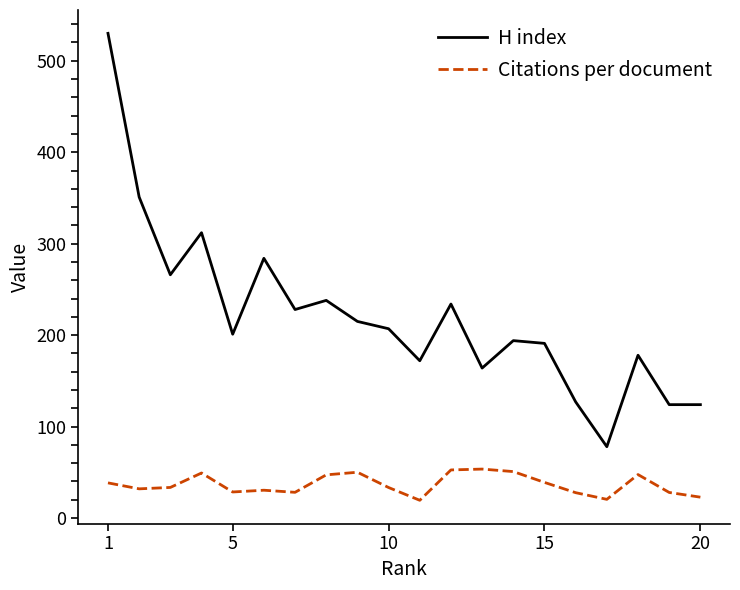

Which series has the largest range (max minus min)?

H index